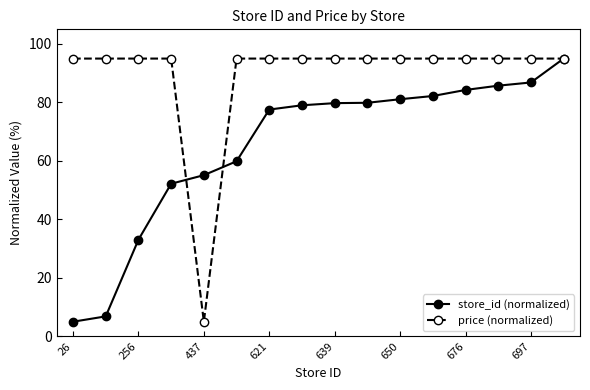

What is the lowest value of the price (normalized) series?

5.0